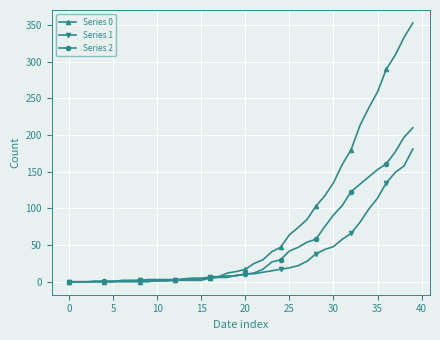

What is the maximum value shown in the chart?

353